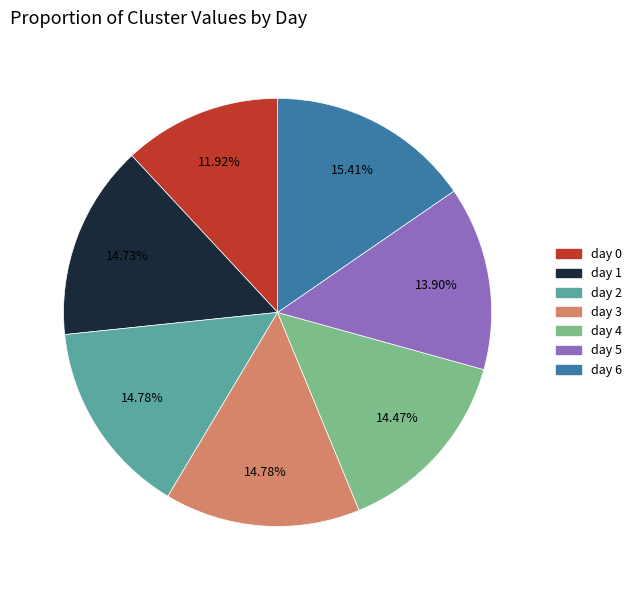

How many segments does this pie chart have?

7